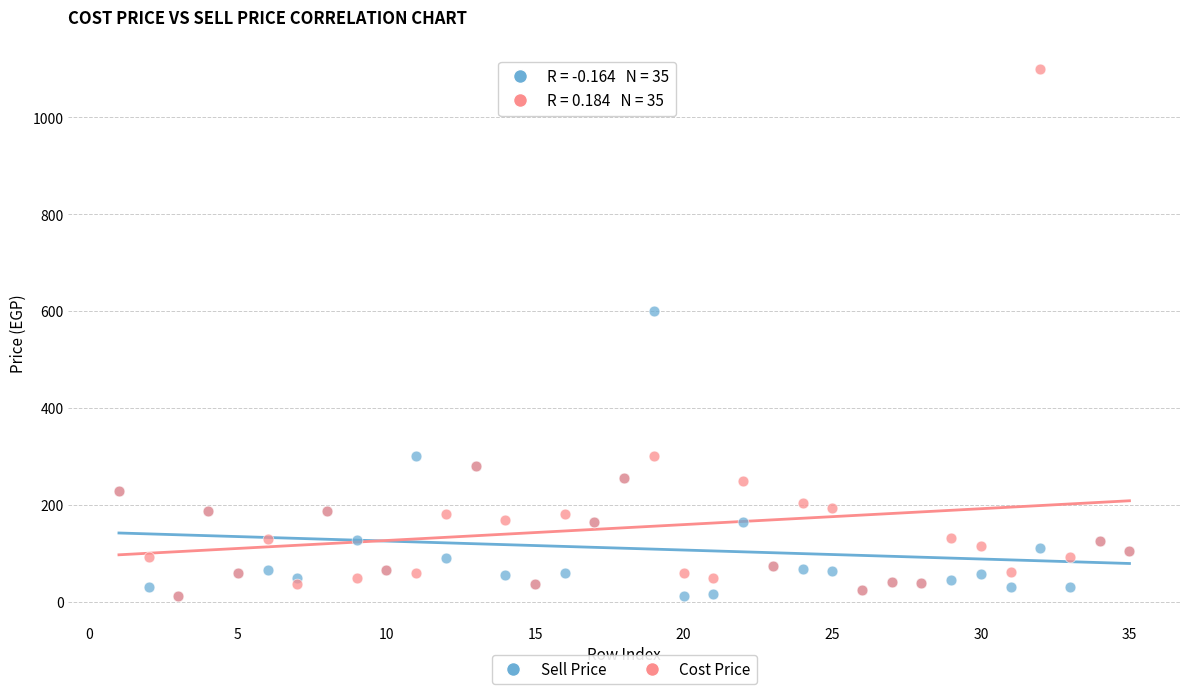

What are all the series names shown in the legend?

Sell Price, Cost Price